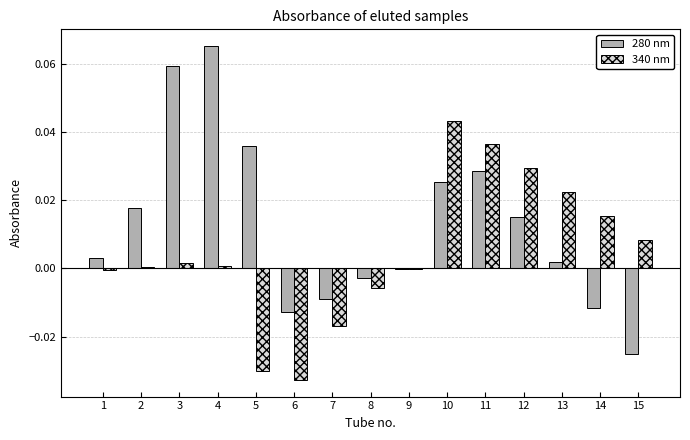

The value of 280 nm at 8 is -0.0. True or false?

True